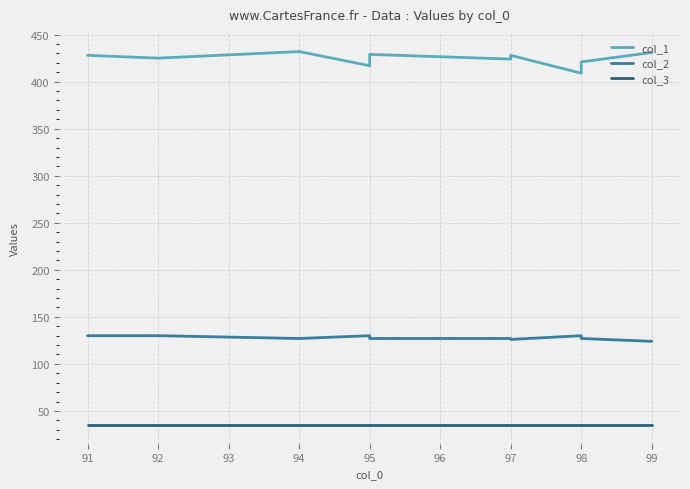

Reading left to right, what are all the values shown in this chart?

col_1: 428	425	432	417	425	429	424	428	409	417	421	431
col_2: 130	130	127	130	128	127	127	126	130	128	127	124
col_3: 35	35	35	35	35	35	35	35	35	35	35	35